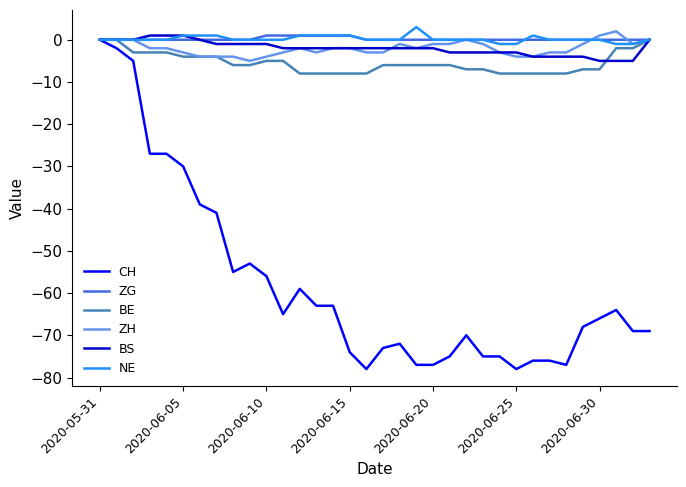

True or false: ZH has more than 1 points higher than both neighbors.

True